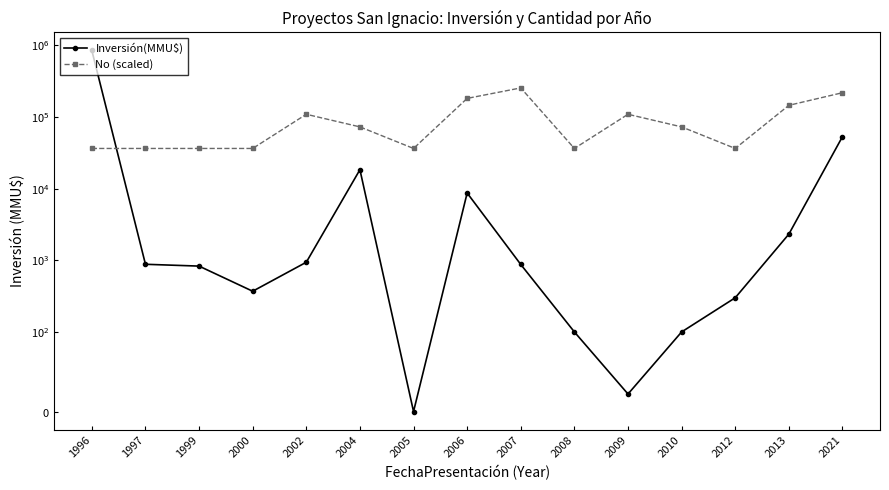

What are all the series names shown in the legend?

Inversión(MMU$), No (scaled)